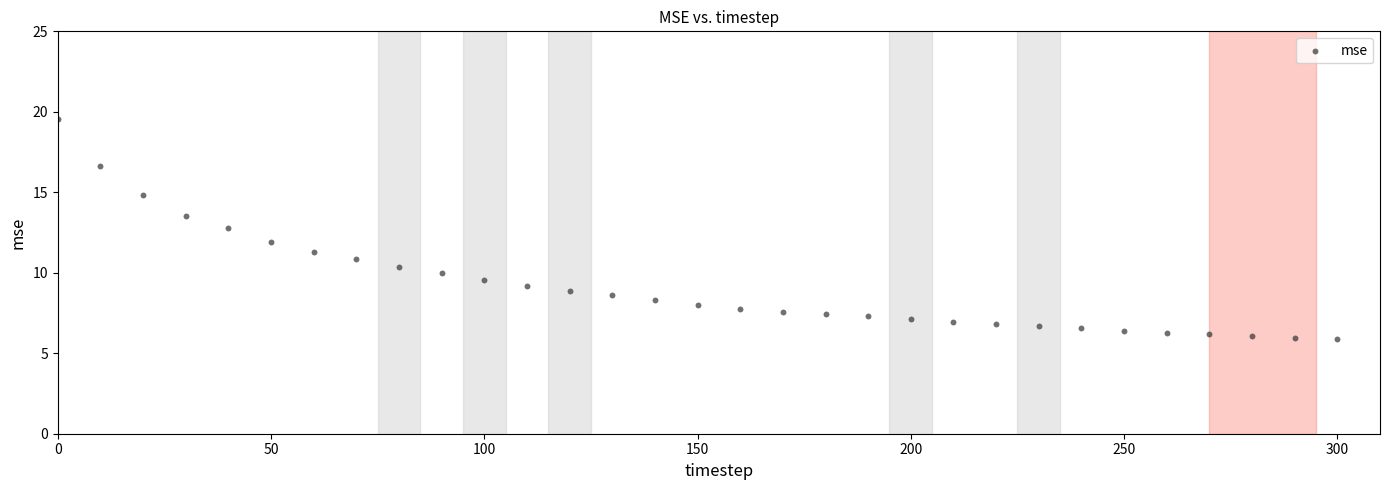

What is the range of X values (max minus min)?

300.0